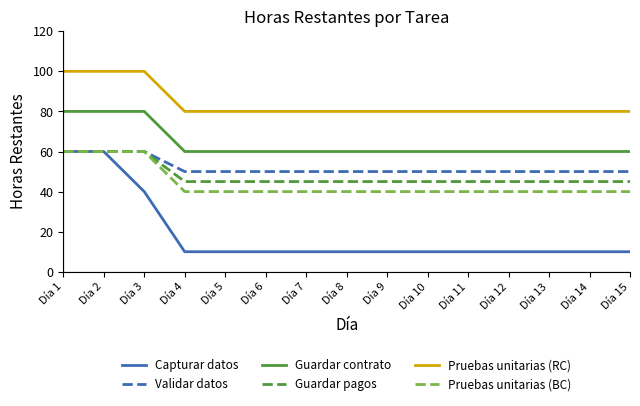

Reading left to right, extract all data points from this chart.

Capturar datos: 60	60	40	10	10	10	10	10	10	10	10	10	10	10	10
Validar datos: 60	60	60	50	50	50	50	50	50	50	50	50	50	50	50
Guardar contrato: 80	80	80	60	60	60	60	60	60	60	60	60	60	60	60
Guardar pagos: 60	60	60	45	45	45	45	45	45	45	45	45	45	45	45
Pruebas unitarias (RC): 100	100	100	80	80	80	80	80	80	80	80	80	80	80	80
Pruebas unitarias (BC): 60	60	60	40	40	40	40	40	40	40	40	40	40	40	40